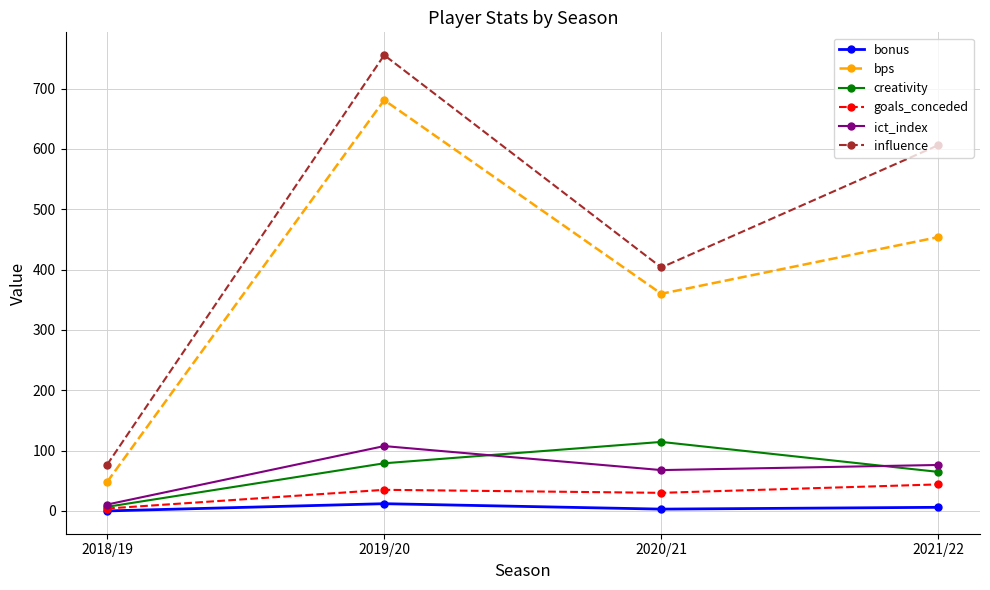

What is the greatest value displayed?

755.6